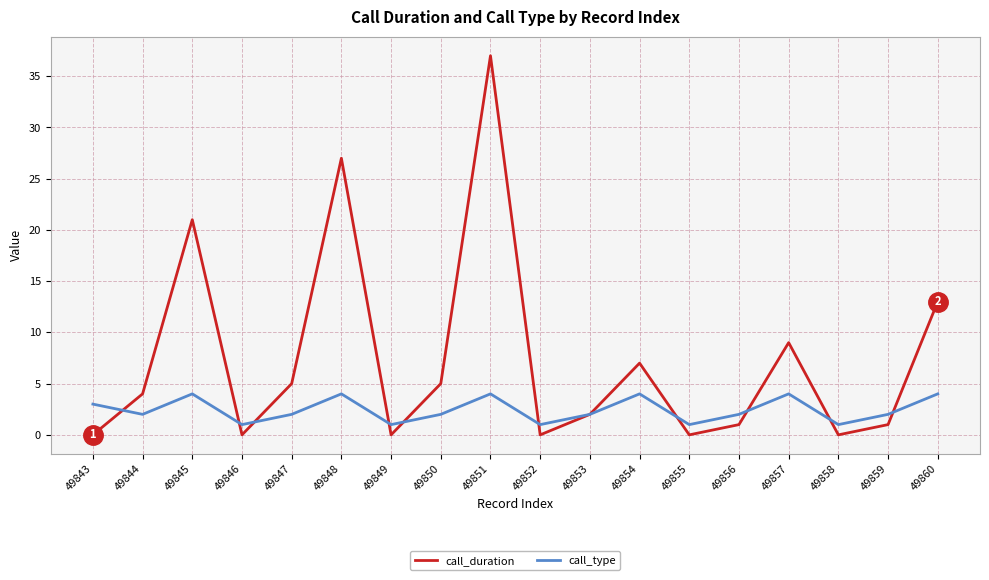

What is the difference between the call_duration values at 49860 and 49843?

13